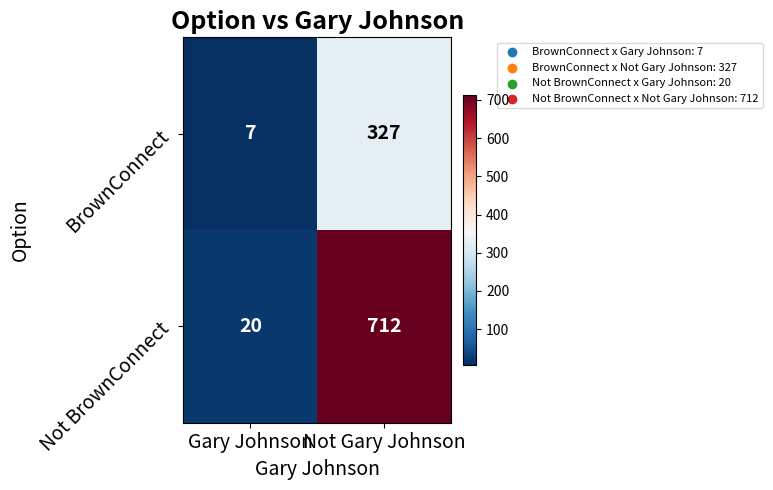

Reading left to right, extract all data points from this chart.

BrownConnect: Gary Johnson=7	Not Gary Johnson=327
Not BrownConnect: Gary Johnson=20	Not Gary Johnson=712